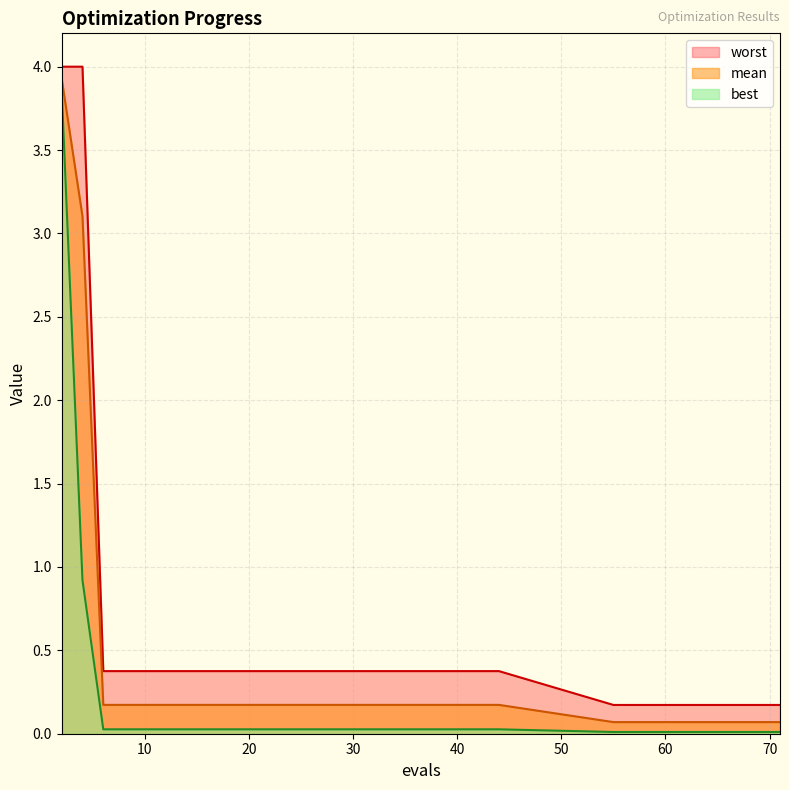

What are all the series names shown in the legend?

worst, mean, best